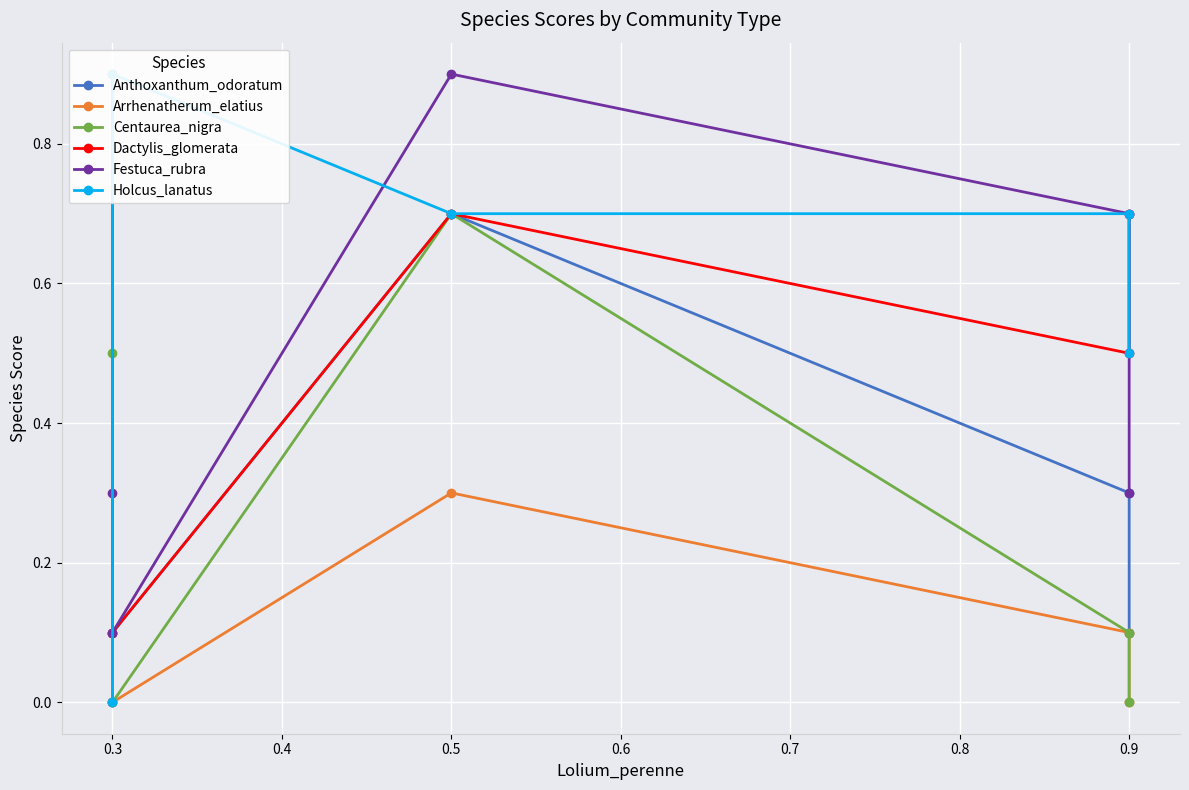

How many categories are shown in the chart?

5